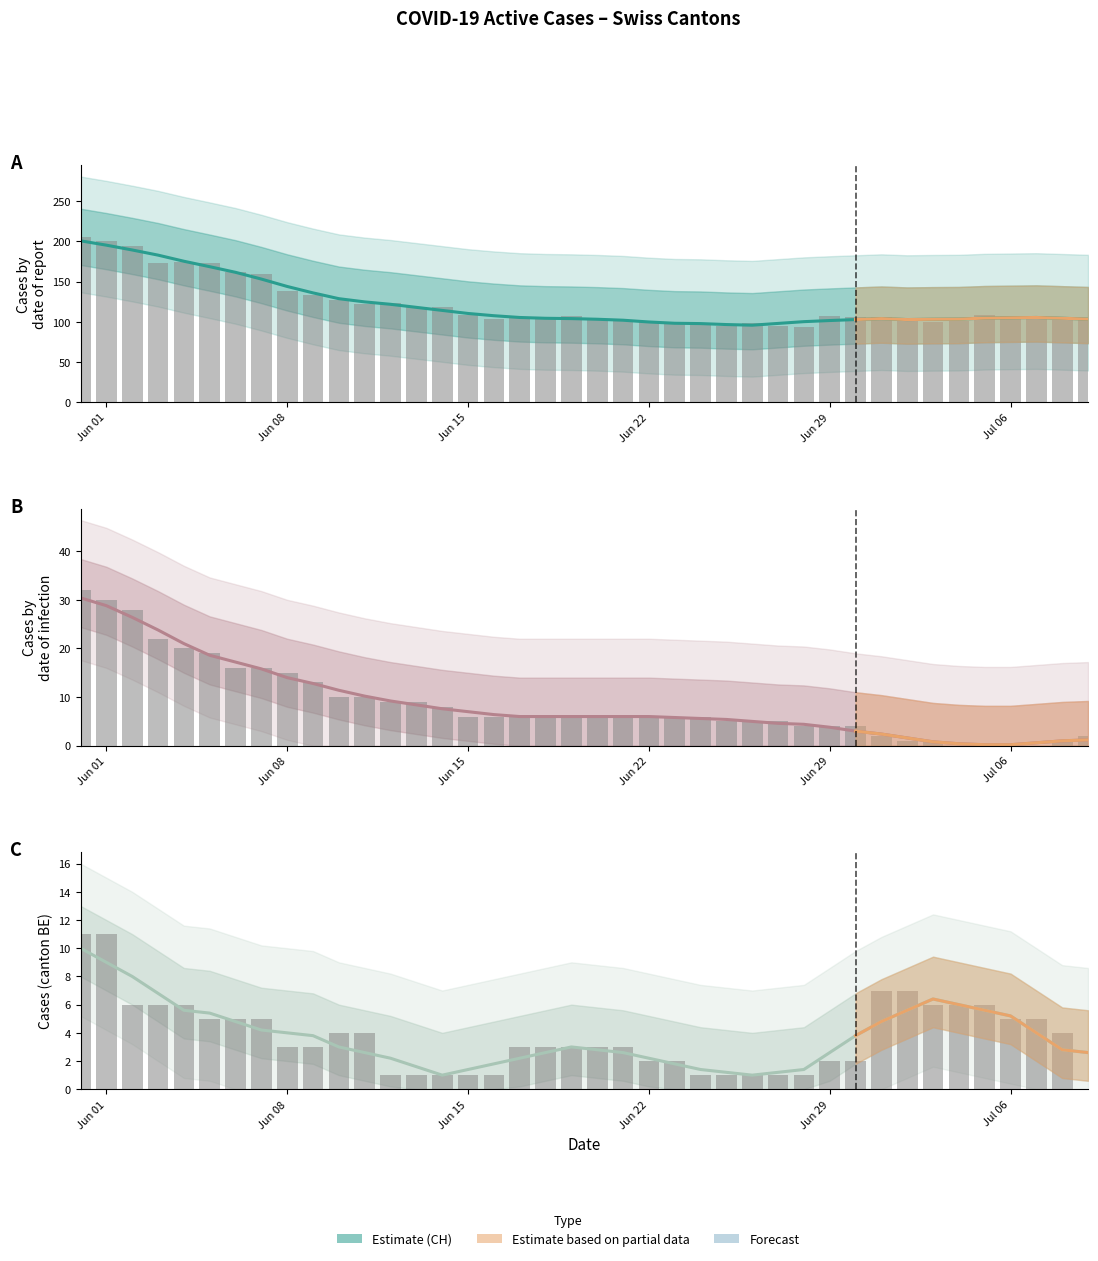

Is the value of CH at 25 greater than the value of TI at 20?

Yes